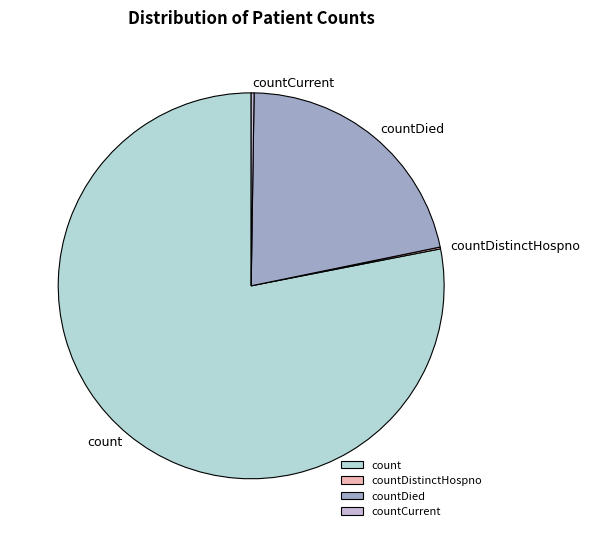

What is the majority slice?

count